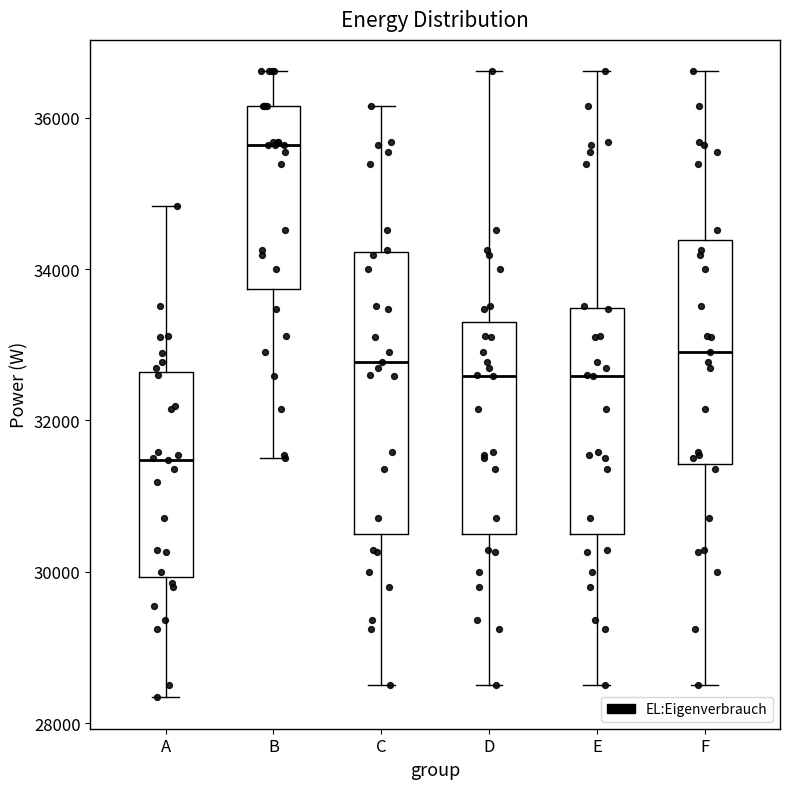

Reading left to right, transcribe this box plot: for each box, give where its median line is, the range the box spans, and where its two whiskers end, as read against the y-axis. The values are not printed on the chart, so give them approximately, as read against the axis.

A: median 31400, box 30000 to 32600, whiskers 28400 to 34800
B: median 35600, box 33800 to 36200, whiskers 31600 to 36600
C: median 32800, box 30600 to 34200, whiskers 28600 to 36200
D: median 32600, box 30600 to 33200, whiskers 28600 to 36600
E: median 32600, box 30600 to 33400, whiskers 28600 to 36600
F: median 33000, box 31400 to 34400, whiskers 28600 to 36600